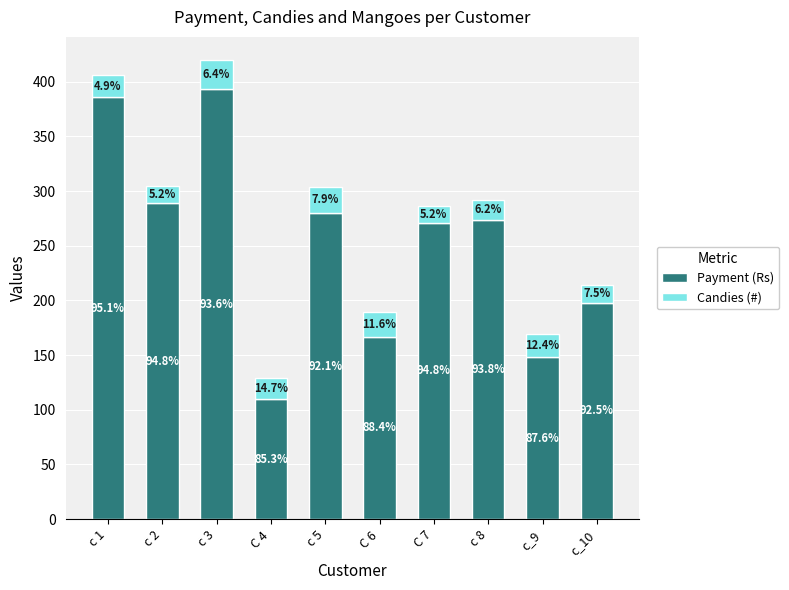

What are all the series names shown in the legend?

Payment (Rs), Candies (#)